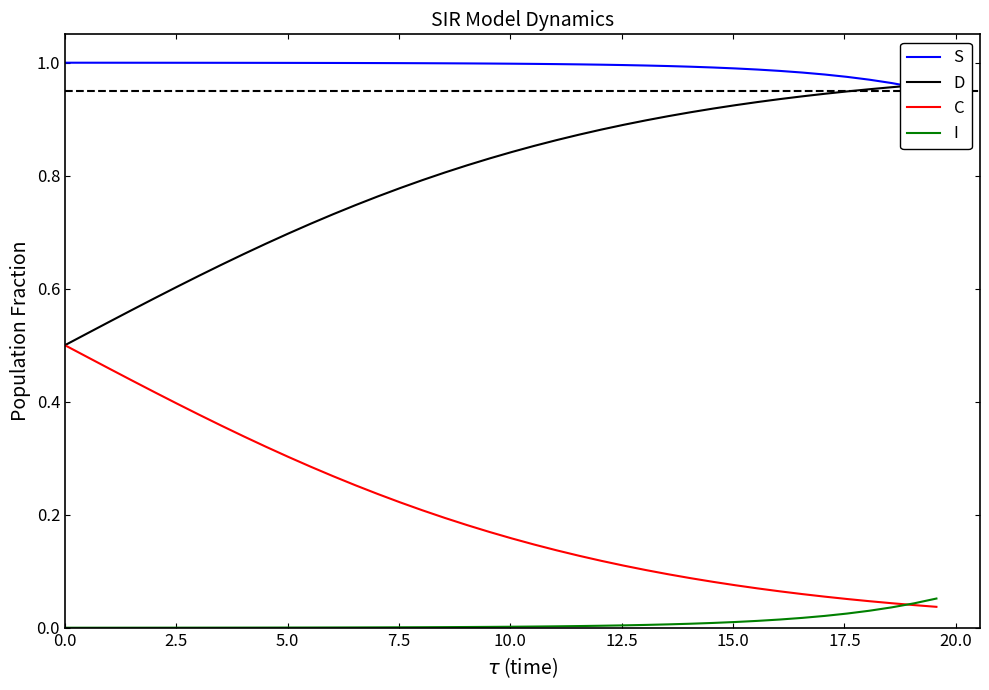

What is the average value of the S series?

1.0